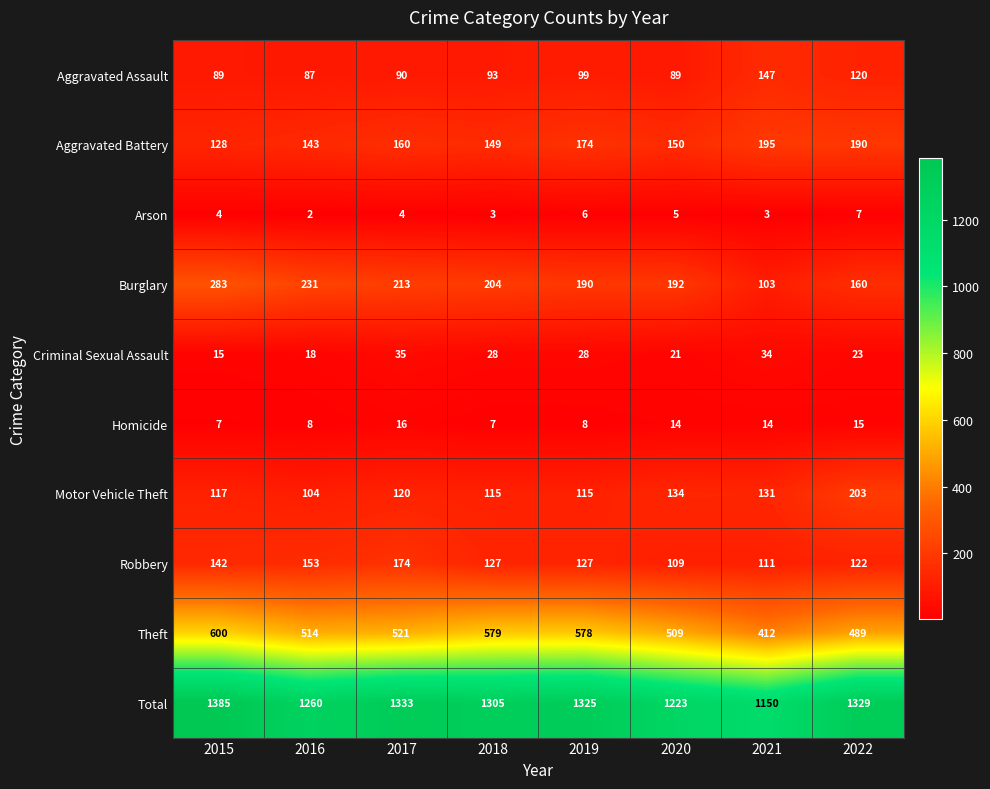

What is the spread (max minus min) of values at 2021?

1147